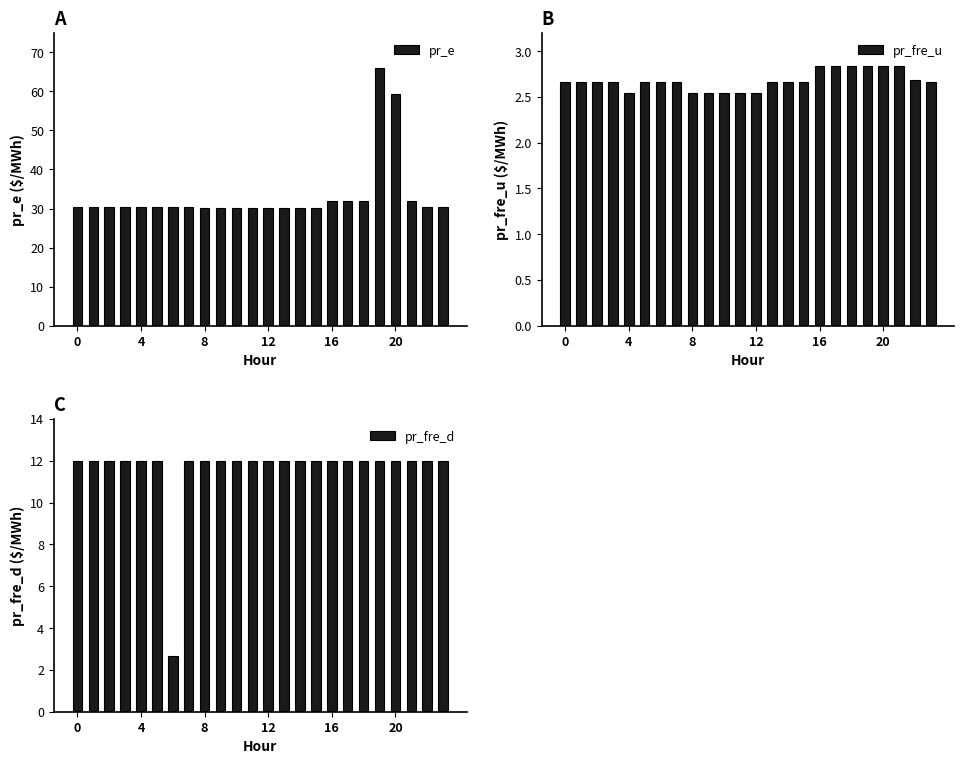

Reading left to right, transcribe all the data shown in this chart.

pr_e: 30.3	30.3	30.3	30.3	30.3	30.3	30.3	30.3	30.2	30.2	30.2	30.2	30.2	30.2	30.2	30.2	32.0	32.0	32.0	66.0	59.3	32.0	30.5	30.5
pr_fre_u: 2.7	2.7	2.7	2.7	2.5	2.7	2.7	2.7	2.5	2.5	2.5	2.5	2.5	2.7	2.7	2.7	2.8	2.8	2.8	2.8	2.8	2.8	2.7	2.7
pr_fre_d: 12.0	12.0	12.0	12.0	12.0	12.0	2.7	12.0	12.0	12.0	12.0	12.0	12.0	12.0	12.0	12.0	12.0	12.0	12.0	12.0	12.0	12.0	12.0	12.0